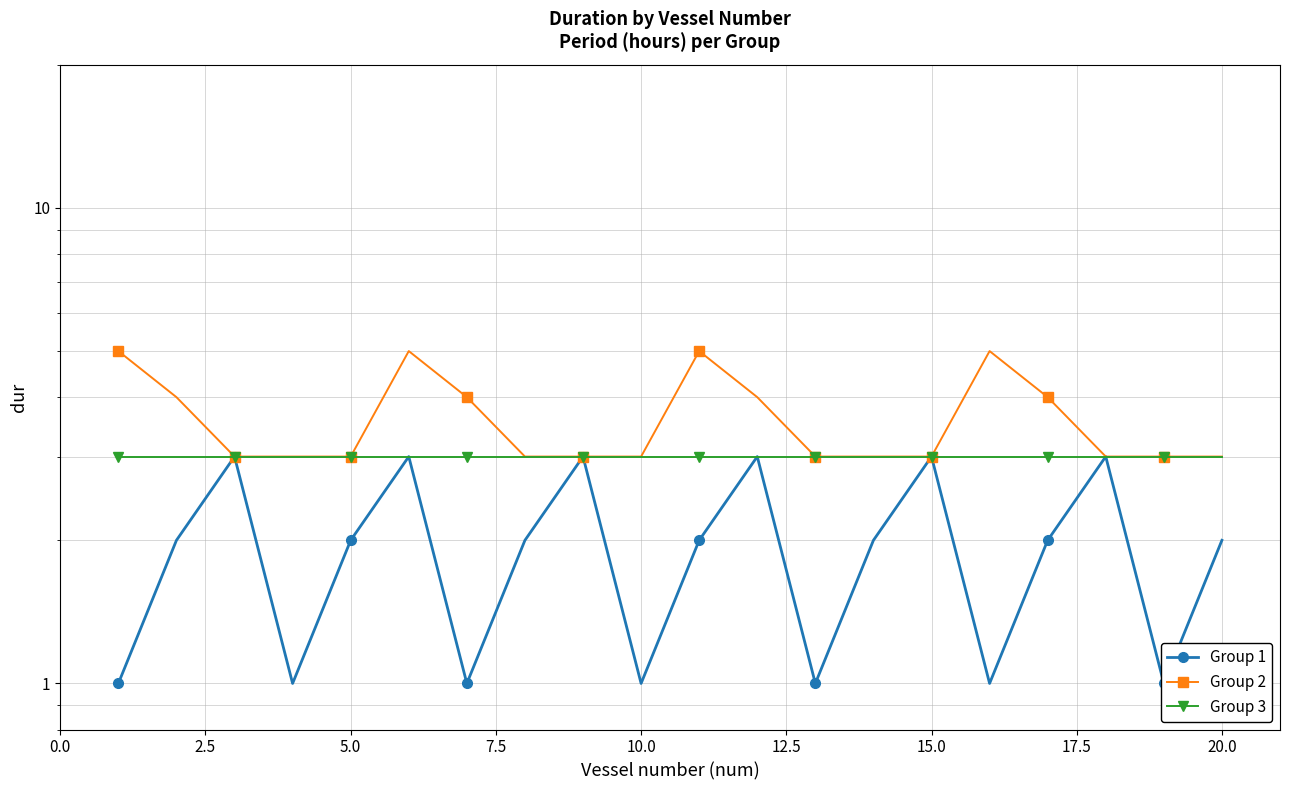

Rank the series by their maximum value, from highest to lowest.

Group 2, Group 1, Group 3